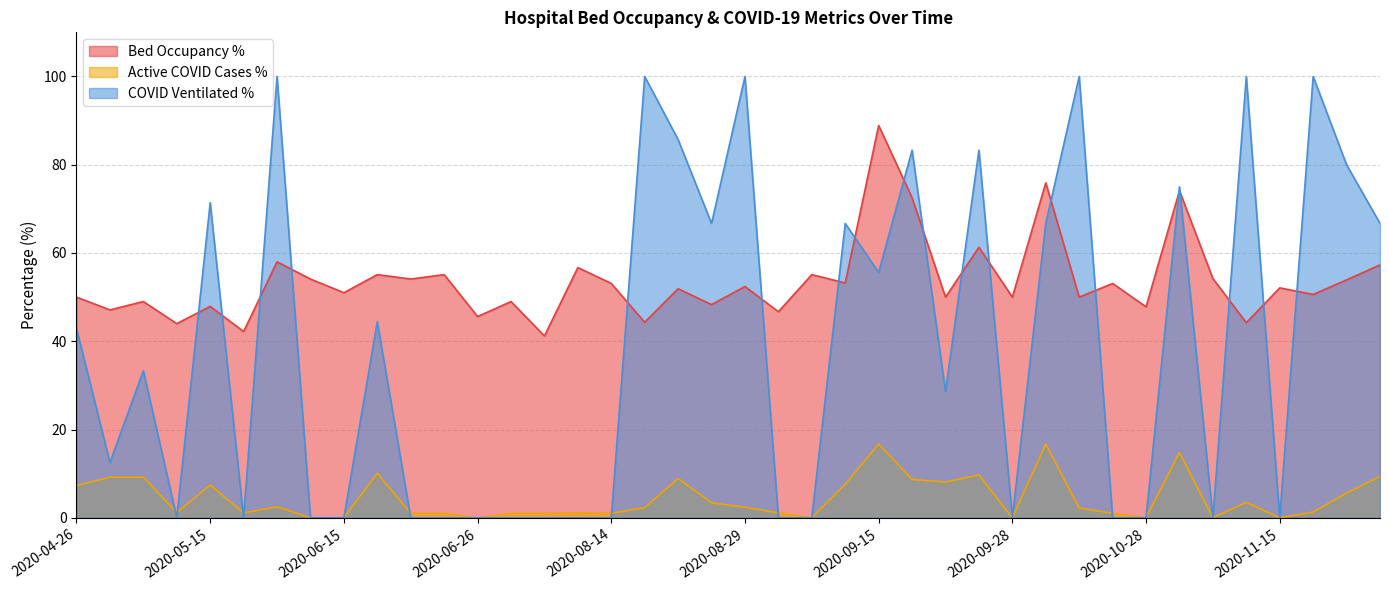

True or false: betten_belegt_proz has a value of 42.2 at 2020-05-18.

True